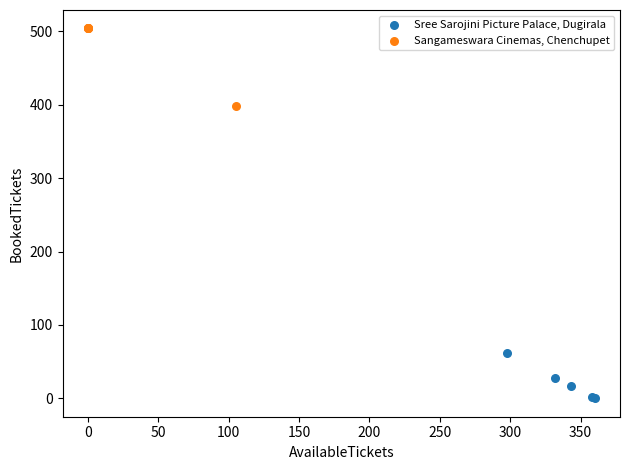

Which series has the largest Y range (max minus min)?

Sangameswara Cinemas, Chenchupet